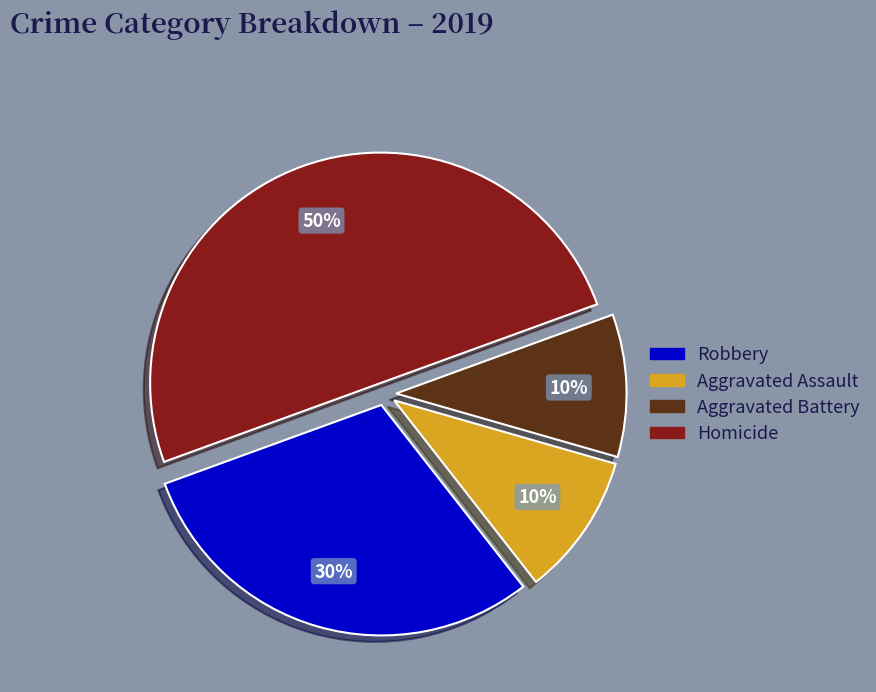

How many slices are in this pie chart?

4